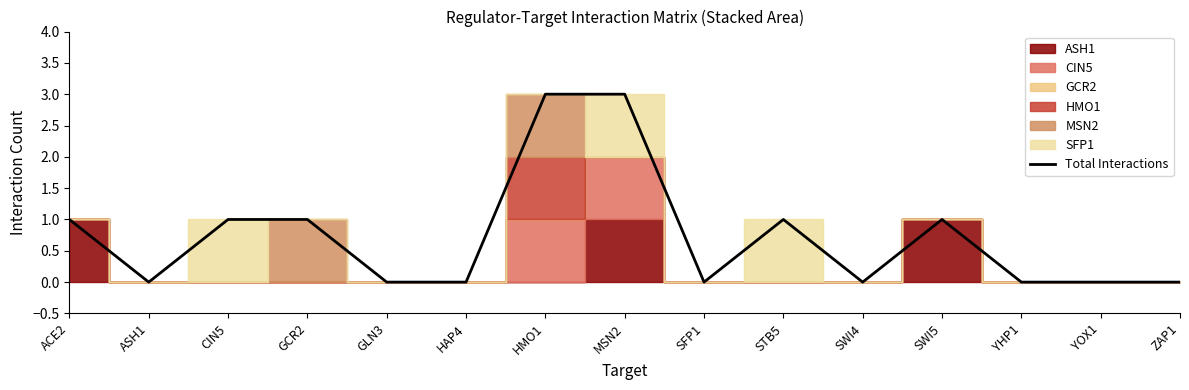

What is the value of the 10th point from the left?

1